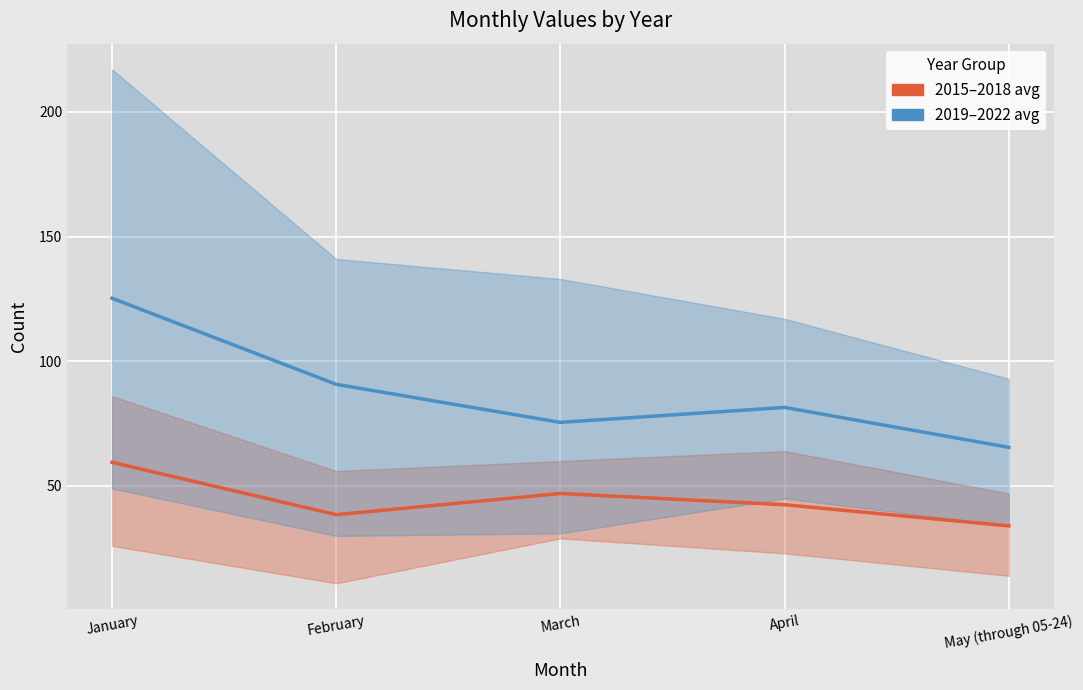

What value does the 2019–2022 avg series have at February?

90.8